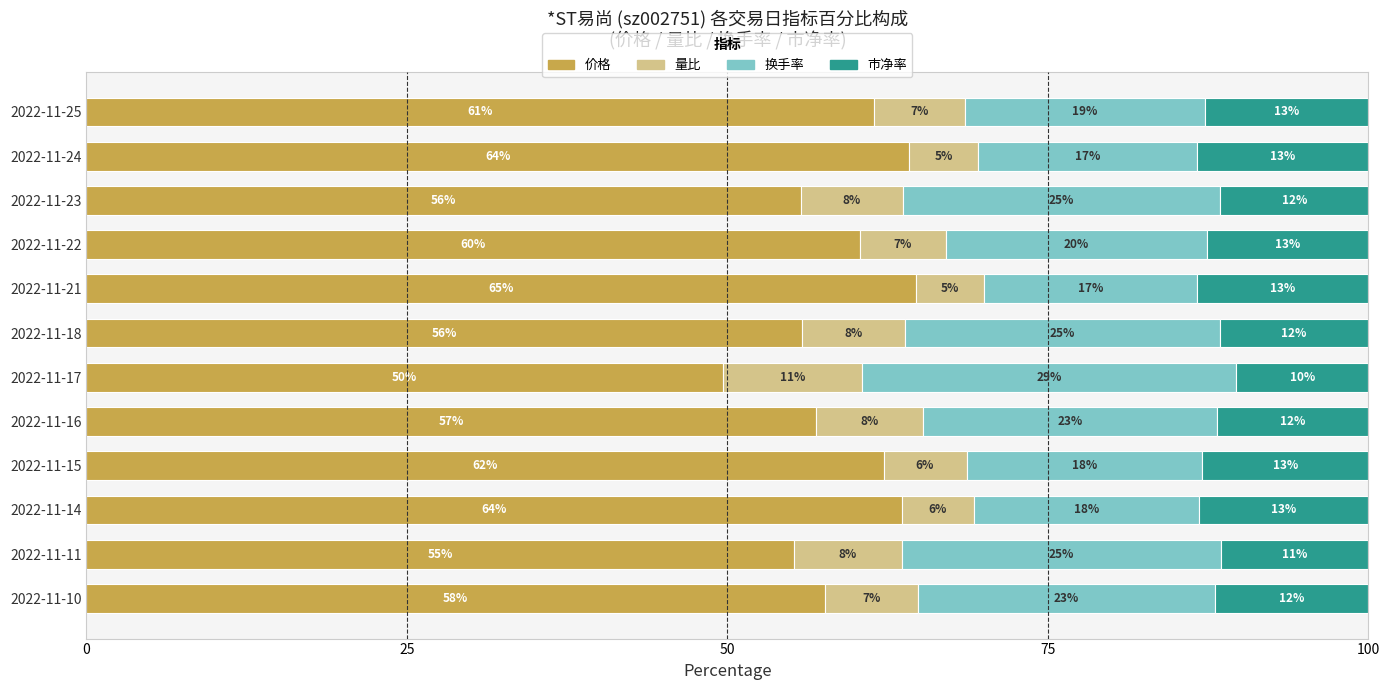

What is the difference between the maximum and second lowest values in the 价格 series?

9.5